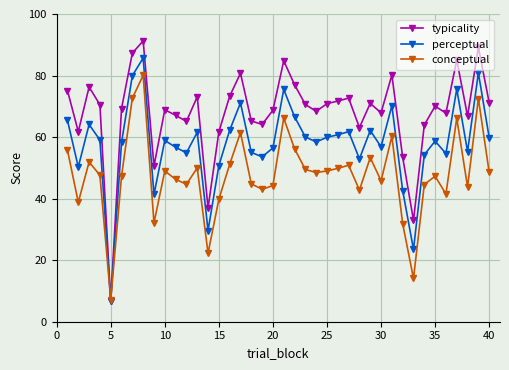

What is the difference between the second highest and minimum values in the typicality series?

82.6